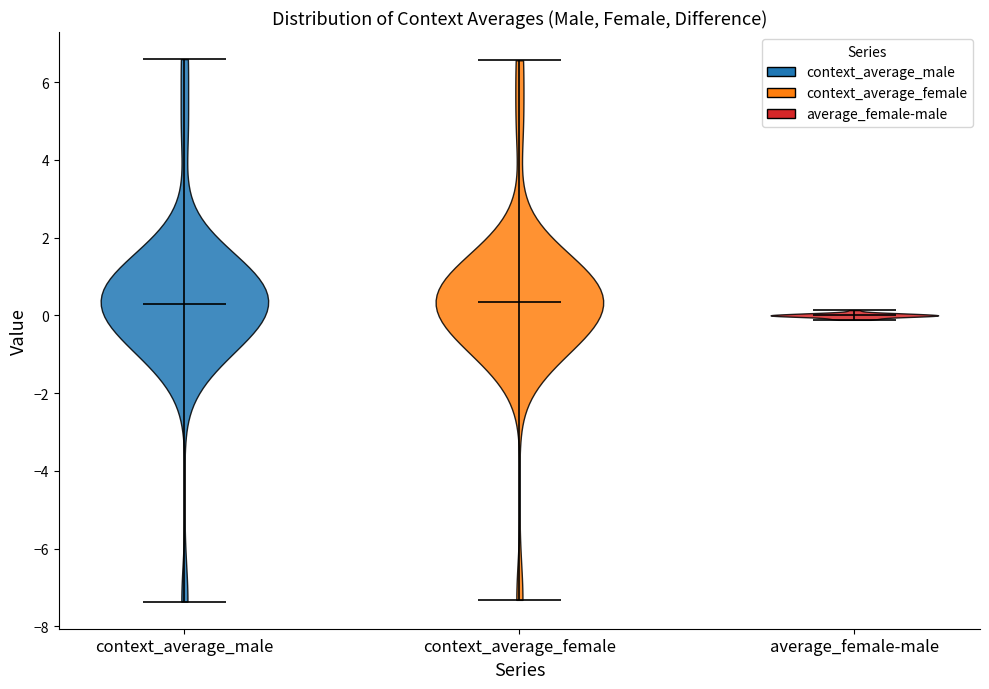

Reading left to right, read every violin against the y-axis: where its median line is, and the lowest and highest points it reaches. The values are not printed on the chart, so give them approximately, as read against the axis.

context_average_male: median line 0.2, lowest point -7.4, highest point 6.6
context_average_female: median line 0.4, lowest point -7.4, highest point 6.6
average_female-male: median line 0.0, lowest point -0.2, highest point 0.2